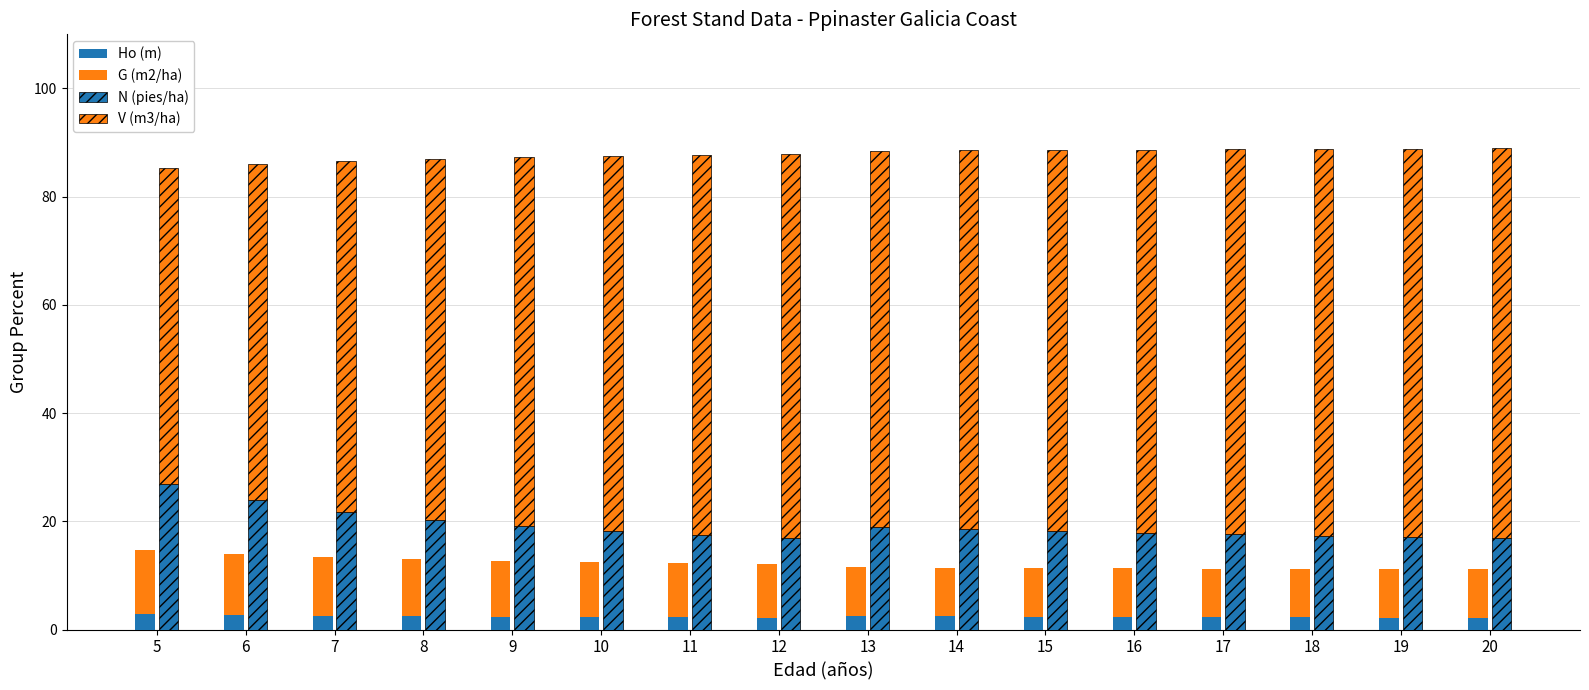

What is the approximate value of V (m3/ha) at 17?

71.2